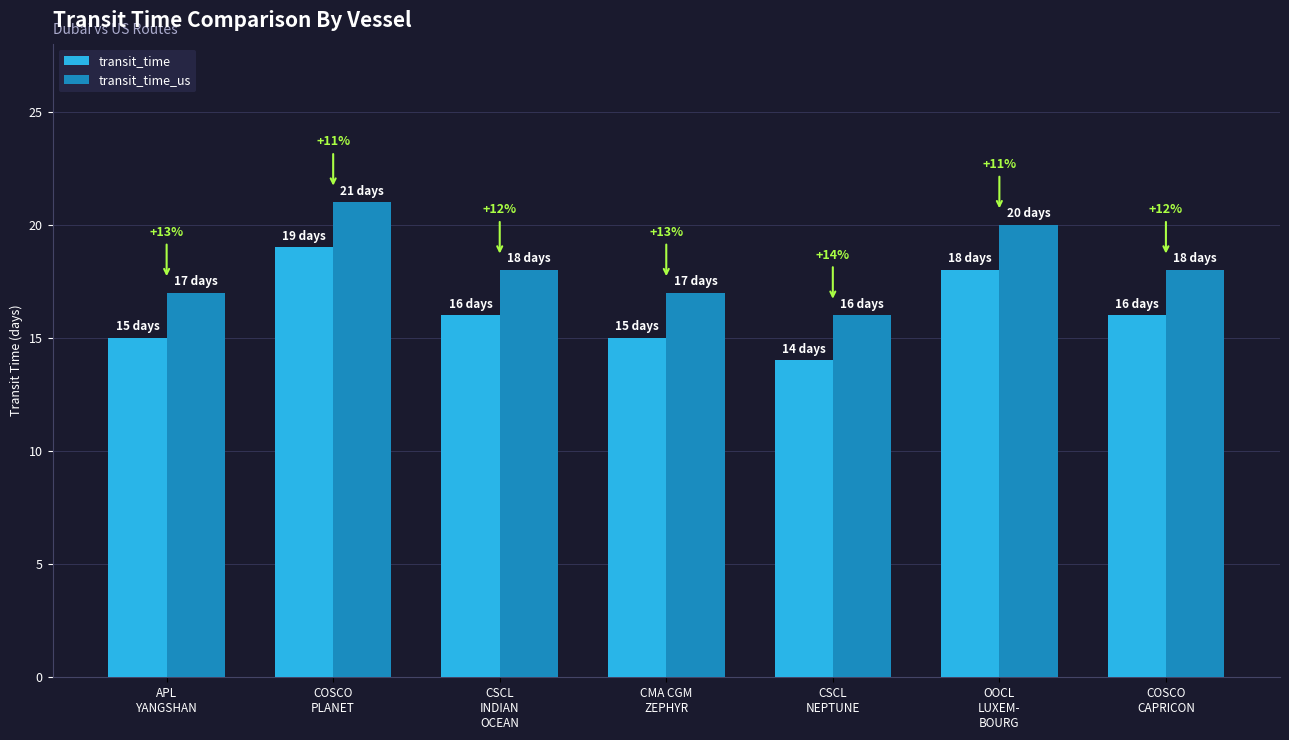

True or false: transit_time_us has a value of 9 at APL
YANGSHAN.

False